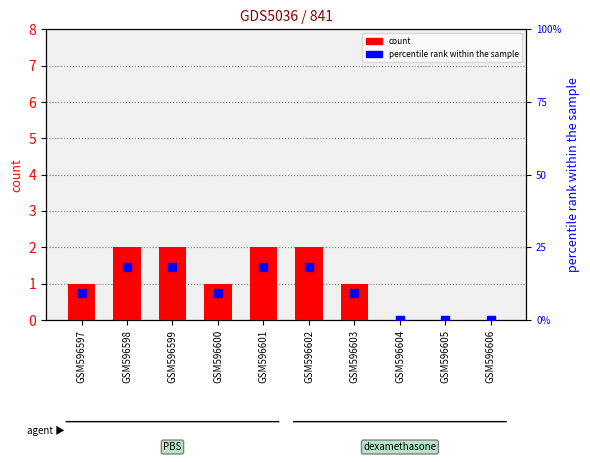

What are all the series names shown in the legend?

count, percentile rank within the sample